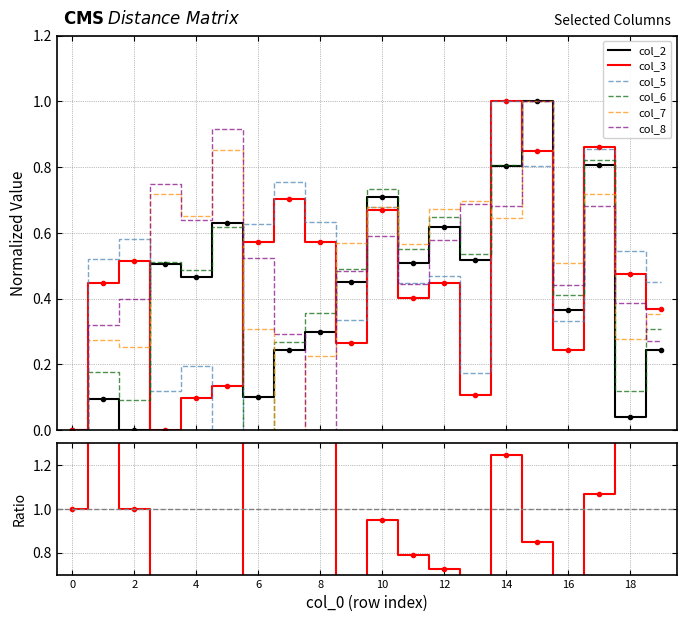

What is the sum of all col_5 values?

9.5